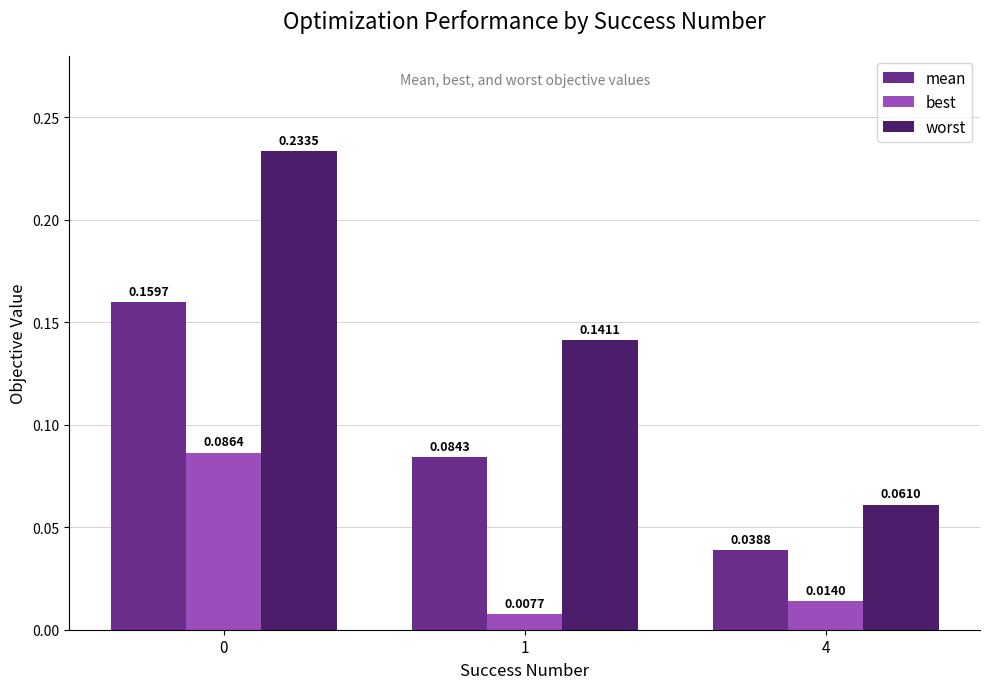

How many data points does each series have?

3